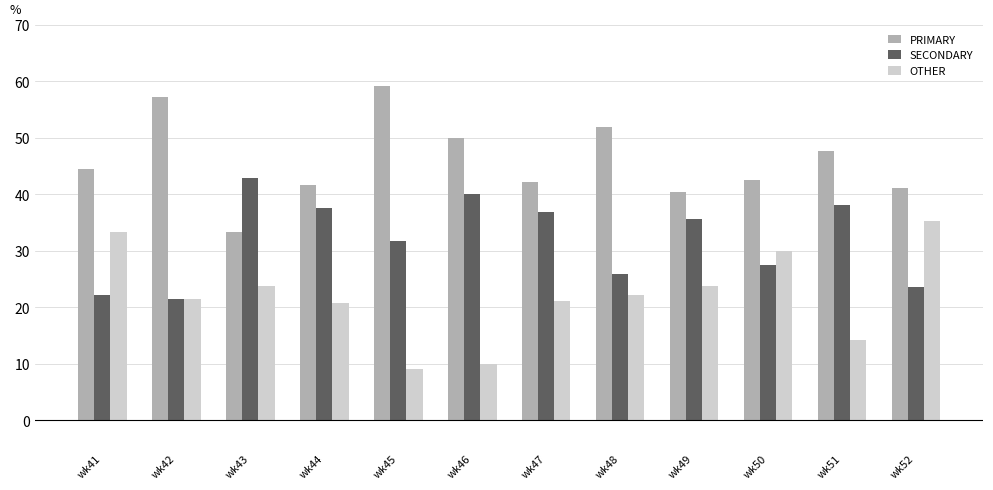

Between wk42 and wk51, which series saw the biggest shift?

SECONDARY